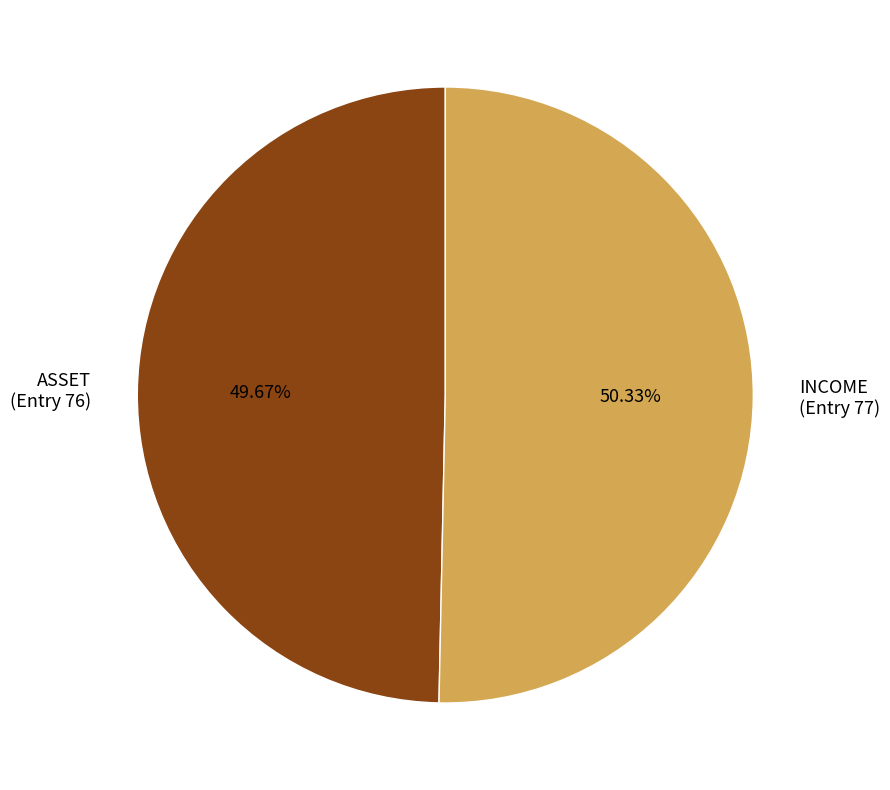

The ASSET (Entry 76) slice represents 61% of the pie. True or false?

False